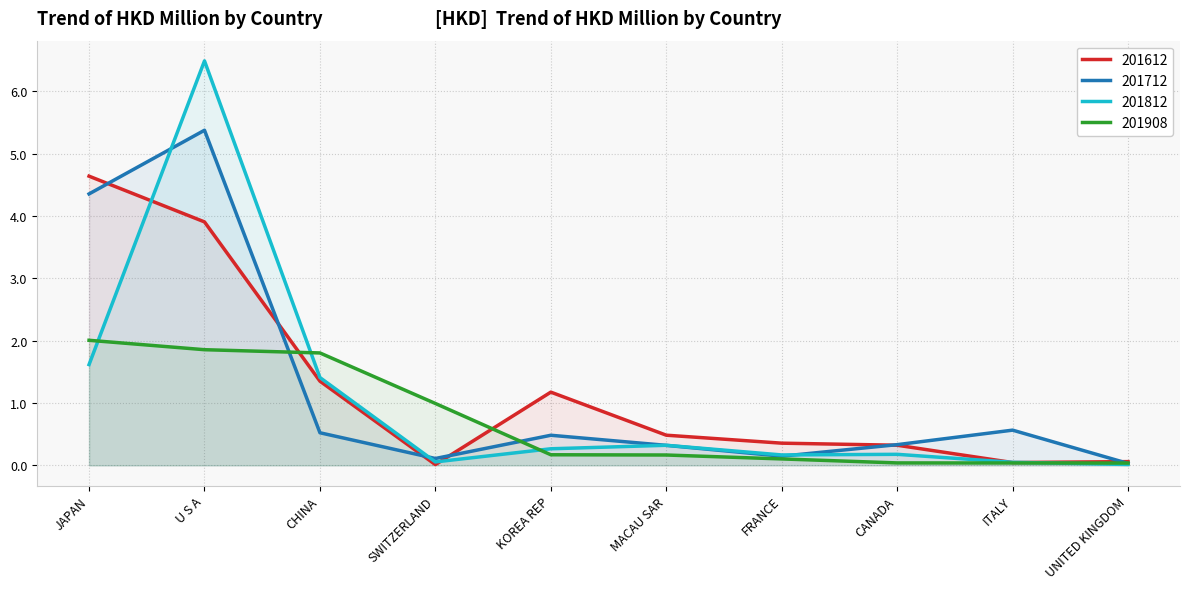

Rank the series at U S A from lowest to highest value.

201908, 201612, 201712, 201812